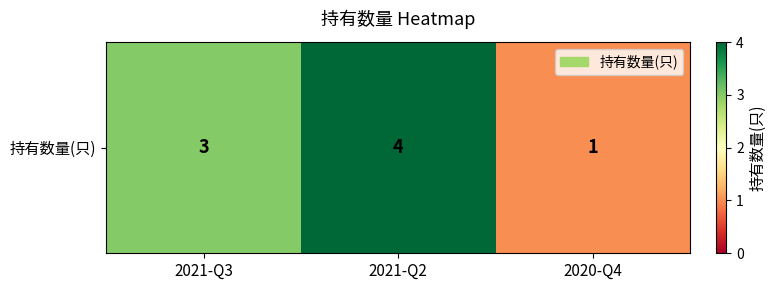

The value at 2020-Q4 is 1. True or false?

False